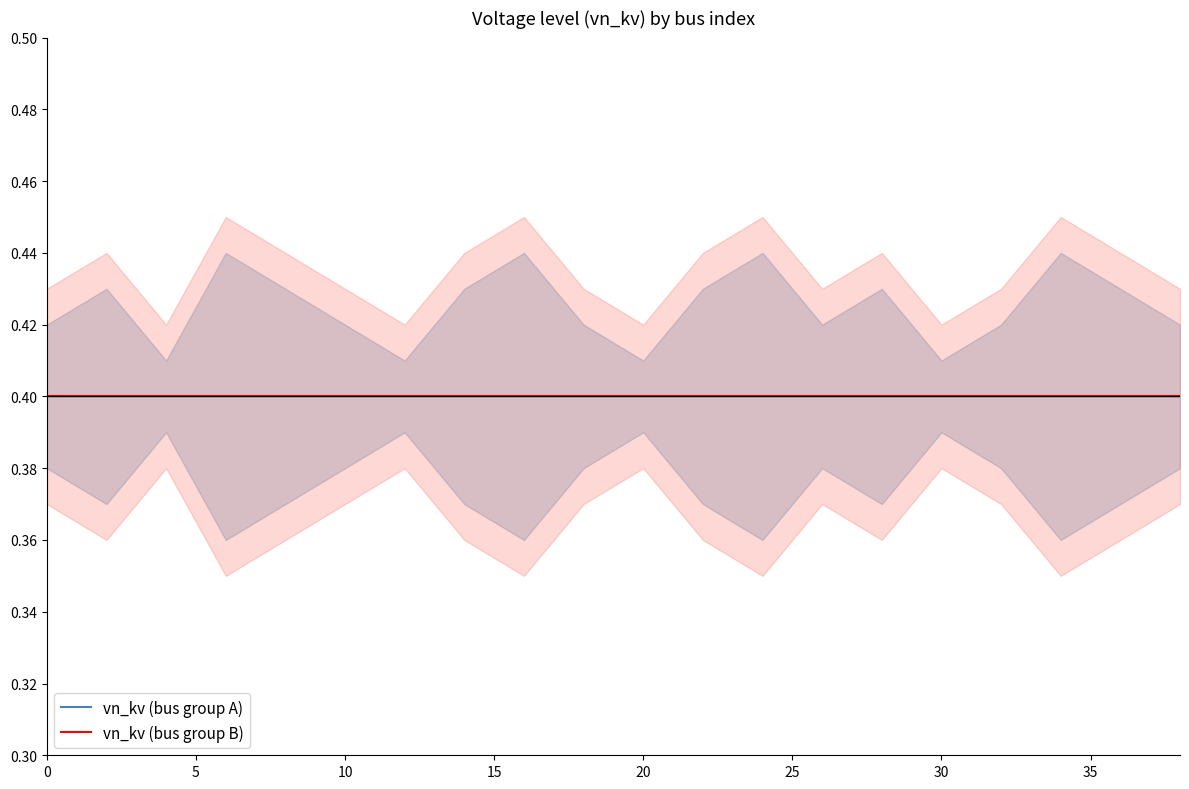

The vn_kv2 series shows 0.4 at 20. True or false?

True